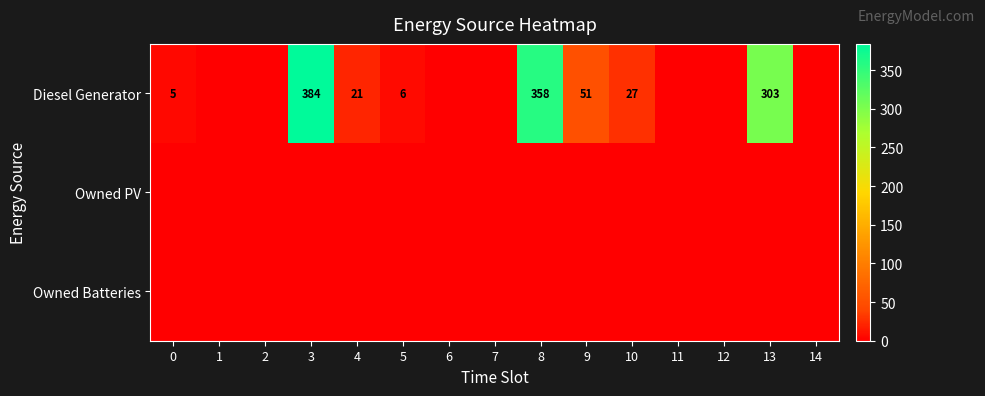

The value of Owned Batteries at 7 is 0. True or false?

True